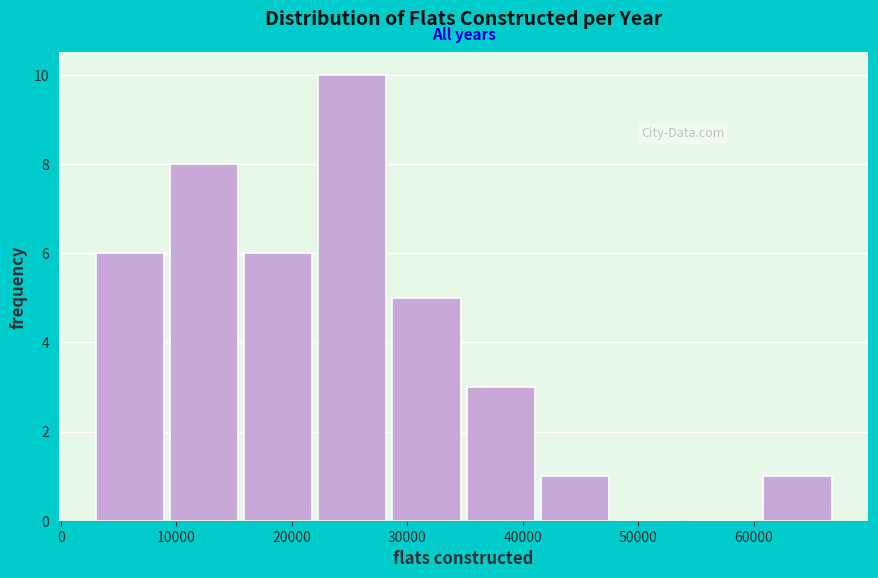

Over which range of the x-axis is the bar tallest?

22000 to 28000